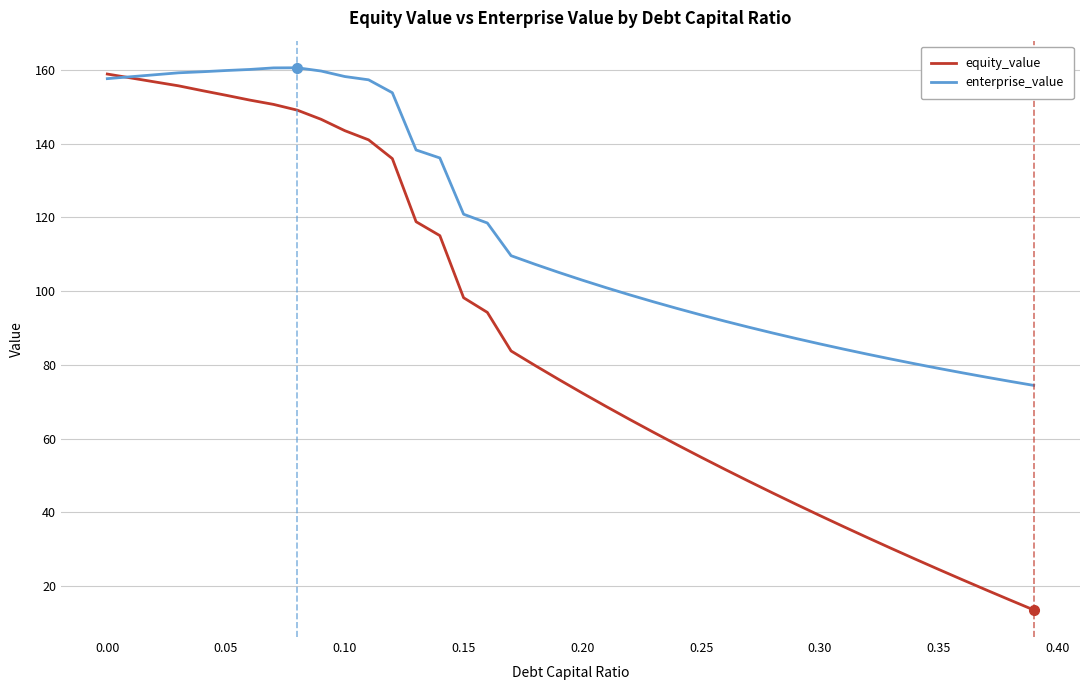

Which series has the largest total across all categories?

enterprise_value